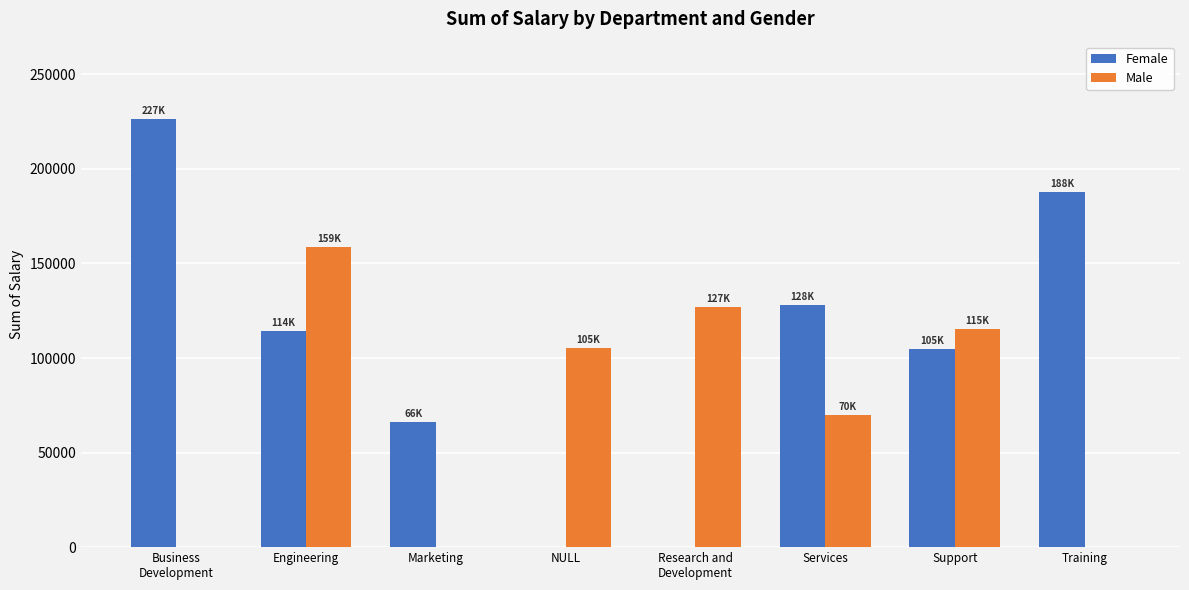

Is it true that Female equals 0.0 at Research and
Development?

True